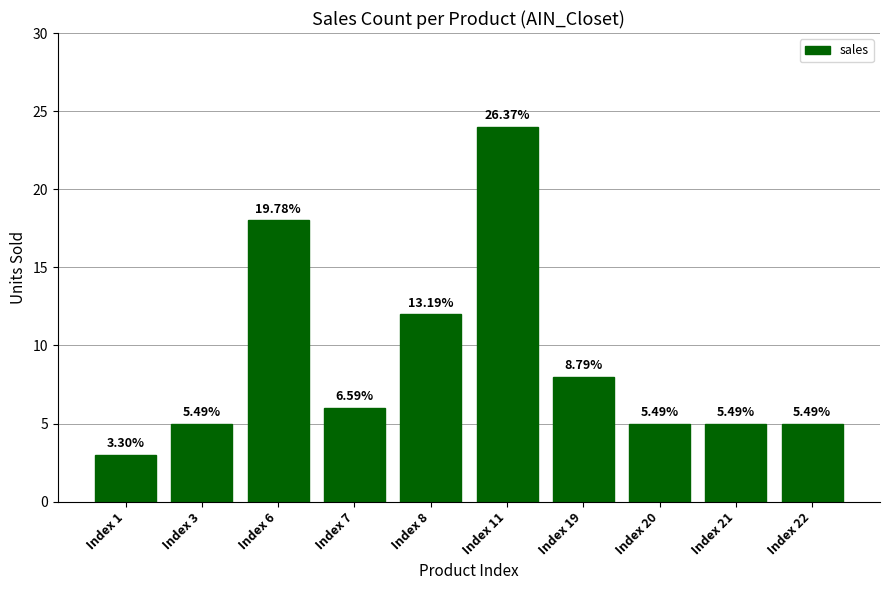

Rank the categories by value from lowest to highest.

Index 1, Index 3, Index 20, Index 21, Index 22, Index 7, Index 19, Index 8, Index 6, Index 11